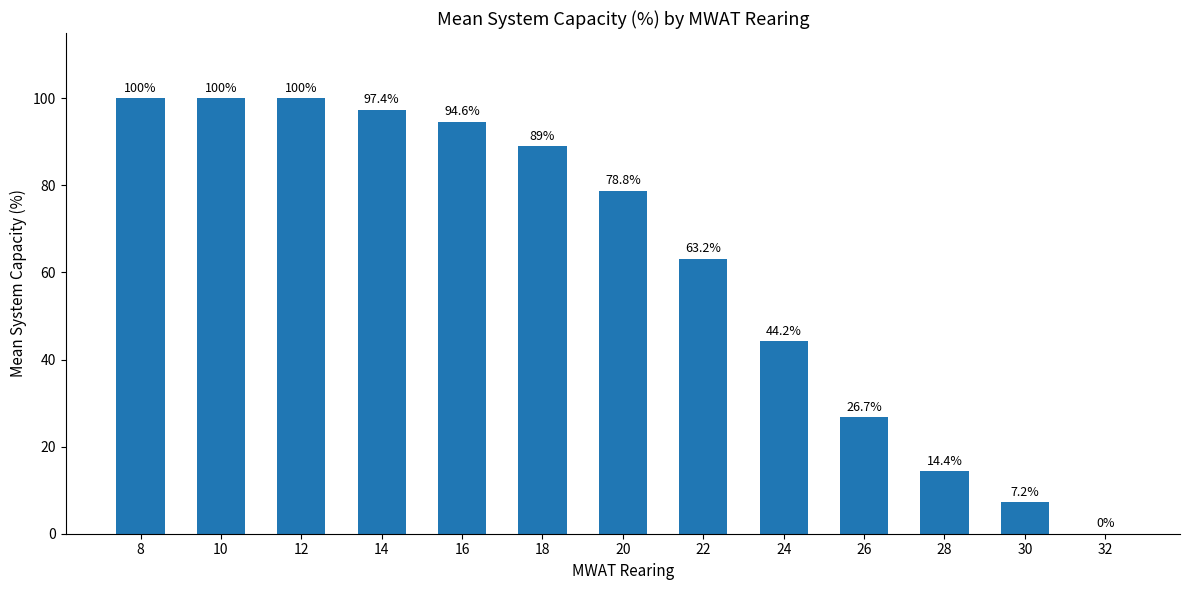

The chart shows a value of 26.7 at 26. True or false?

True